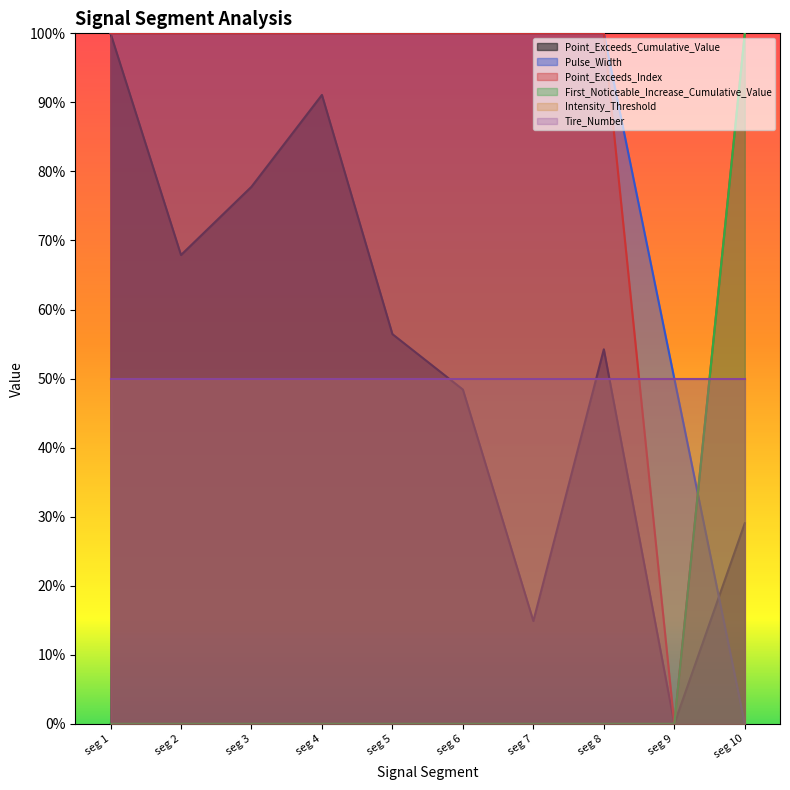

What is the average value of the First_Noticeable_Increase_Cumulative_Value series?

0.1